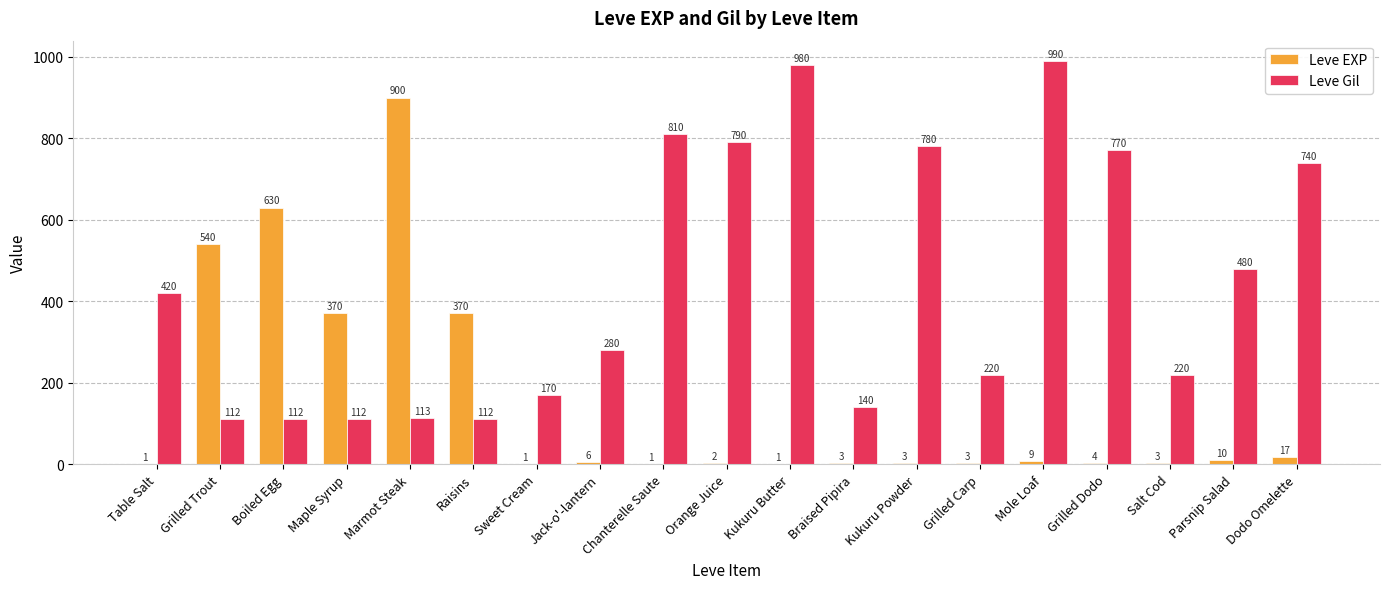

What is the highest value of the Leve Gil series?

990